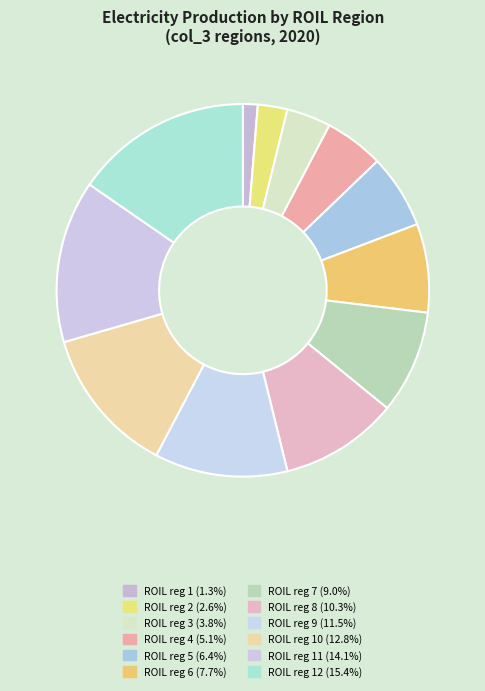

To the nearest percent, what is the difference between the largest and smallest slice percentages?

14%